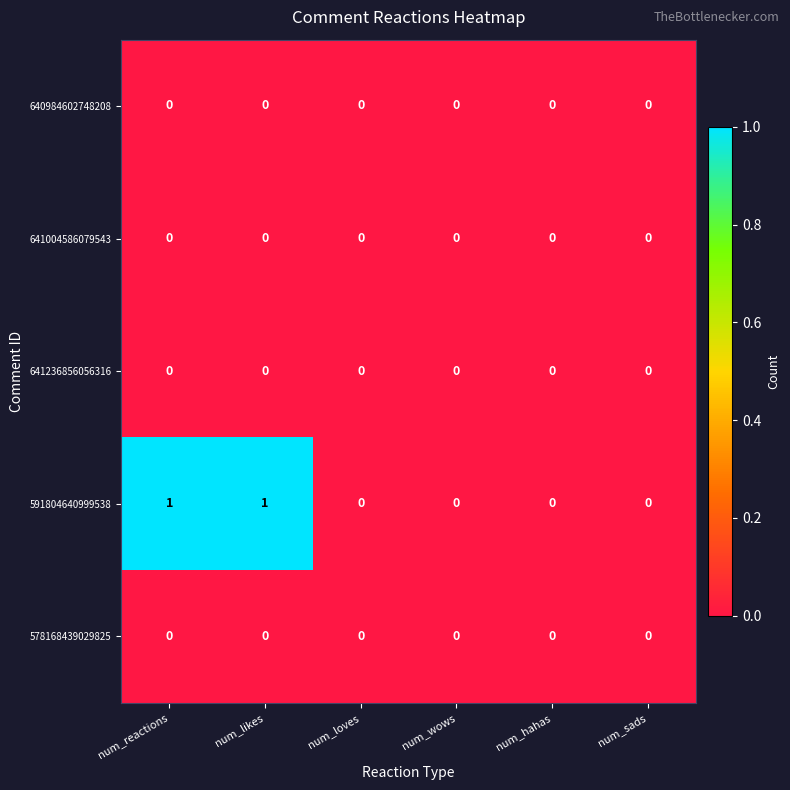

Which series has the largest range (max minus min)?

591804640999538